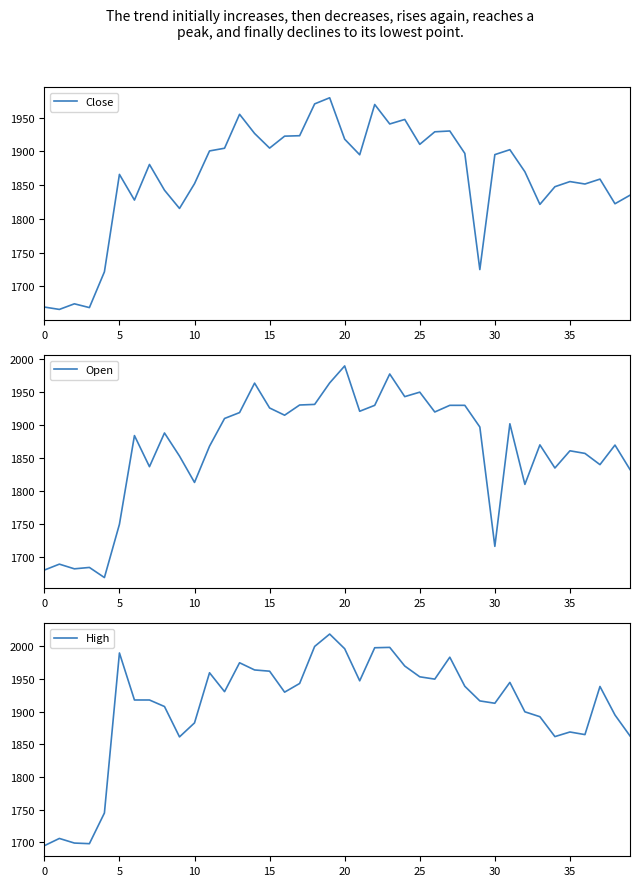

True or false: High and Open cross at least once.

False